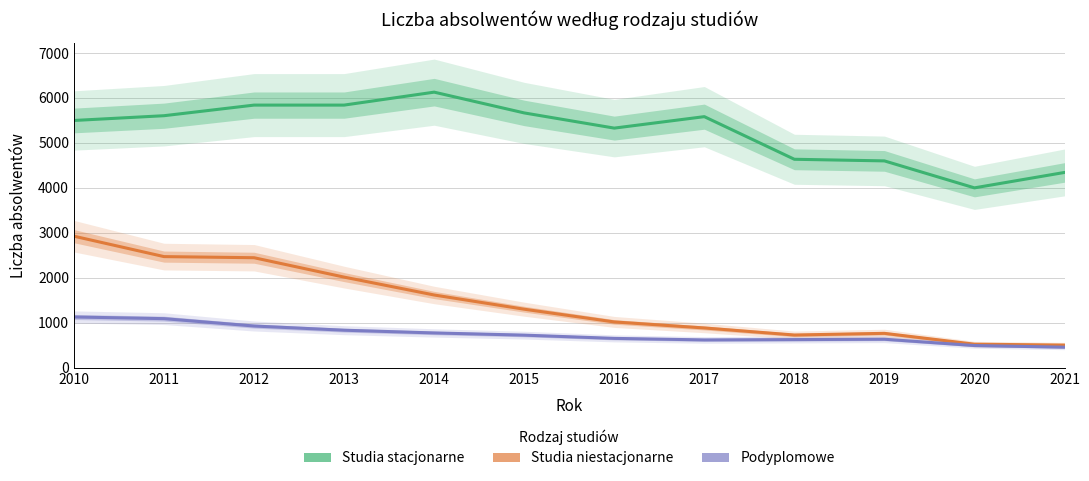

How many distinct data groups are displayed?

3